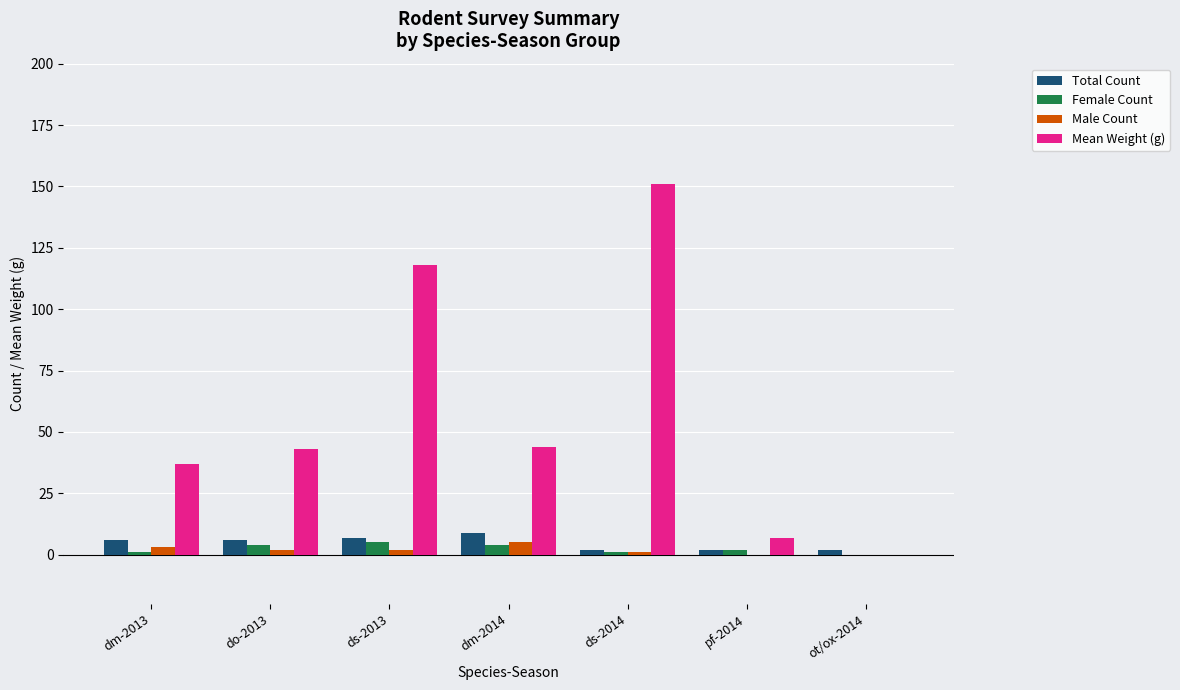

Between do-2013 and ds-2013, which series saw the biggest shift?

Mean Weight (g)